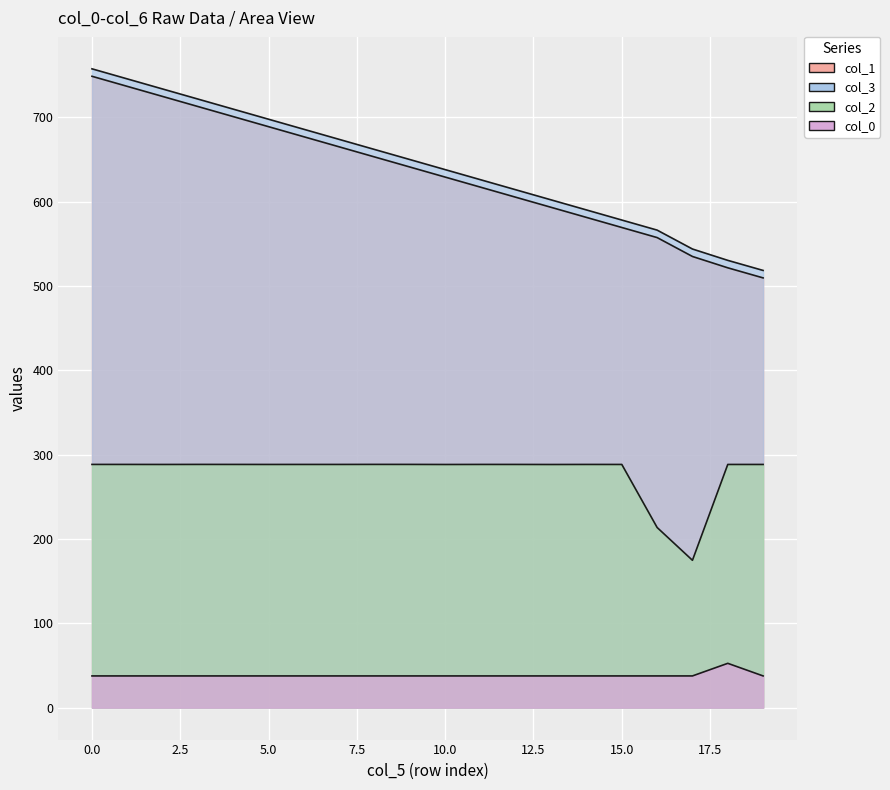

How many interior local valleys does the col_2 series have?

5